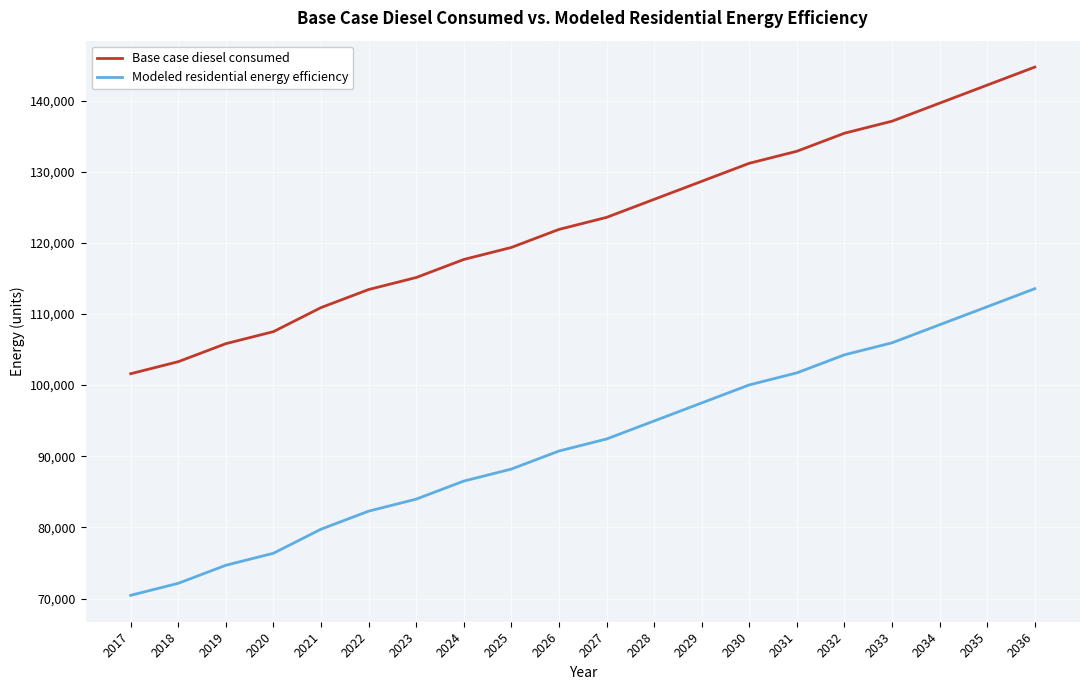

Rank the series at 2023 from highest to lowest value.

Base case diesel consumed, Modeled residential energy efficiency